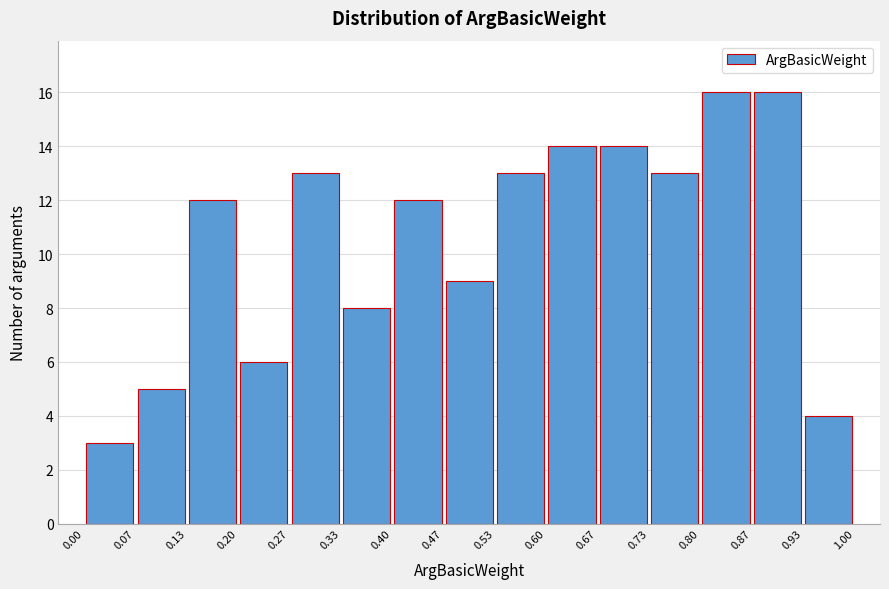

Reading left to right, transcribe this chart: for each bar, give the range it covers on the x-axis and its height. The values are not printed on the chart, so give them approximately, as read against the axis.

0.00 to 0.07: 3
0.07 to 0.13: 5
0.13 to 0.20: 12
0.20 to 0.27: 6
0.27 to 0.33: 13
0.33 to 0.40: 8
0.40 to 0.47: 12
0.47 to 0.53: 9
0.53 to 0.60: 13
0.60 to 0.67: 14
0.67 to 0.73: 14
0.73 to 0.80: 13
0.80 to 0.87: 16
0.87 to 0.93: 16
0.93 to 1.00: 4